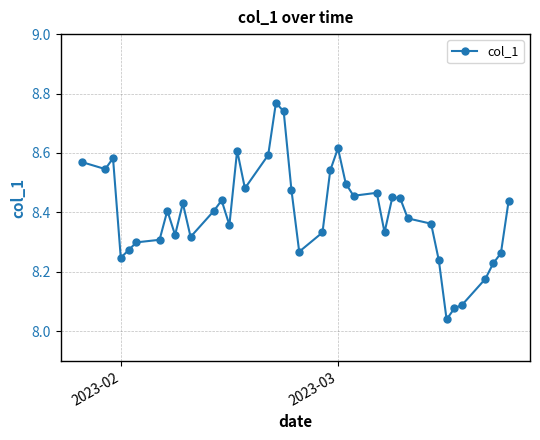

What is the difference between the maximum and minimum values?

0.7